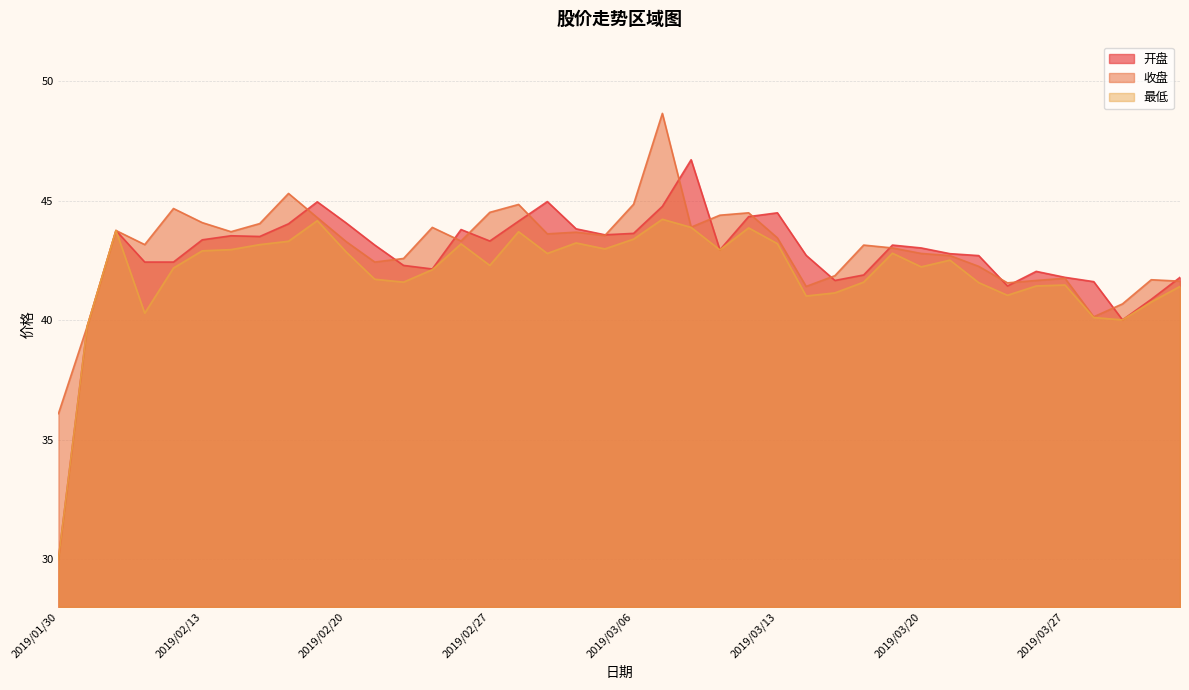

What is the difference between the 最低 values at 2019/03/26 and 2019/03/20?

0.8